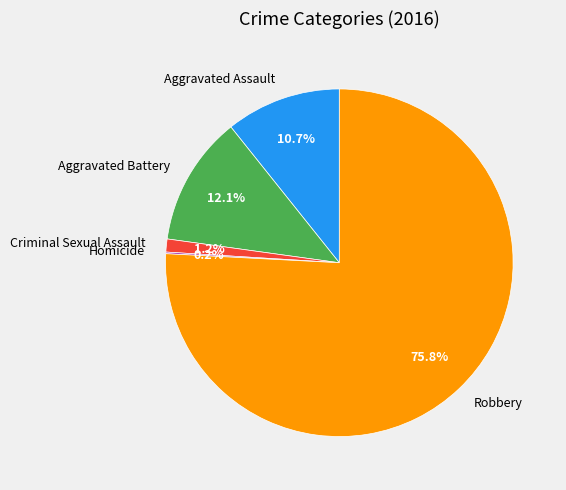

Between Criminal Sexual Assault and Robbery, which is larger?

Robbery